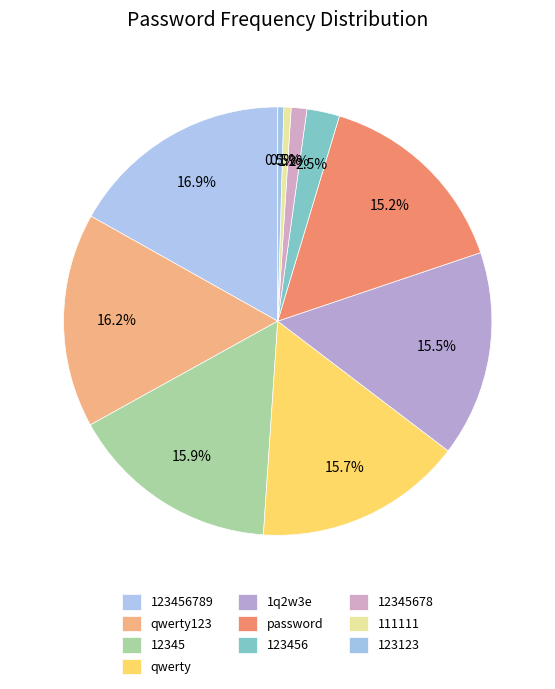

How many slices are in this pie chart?

10